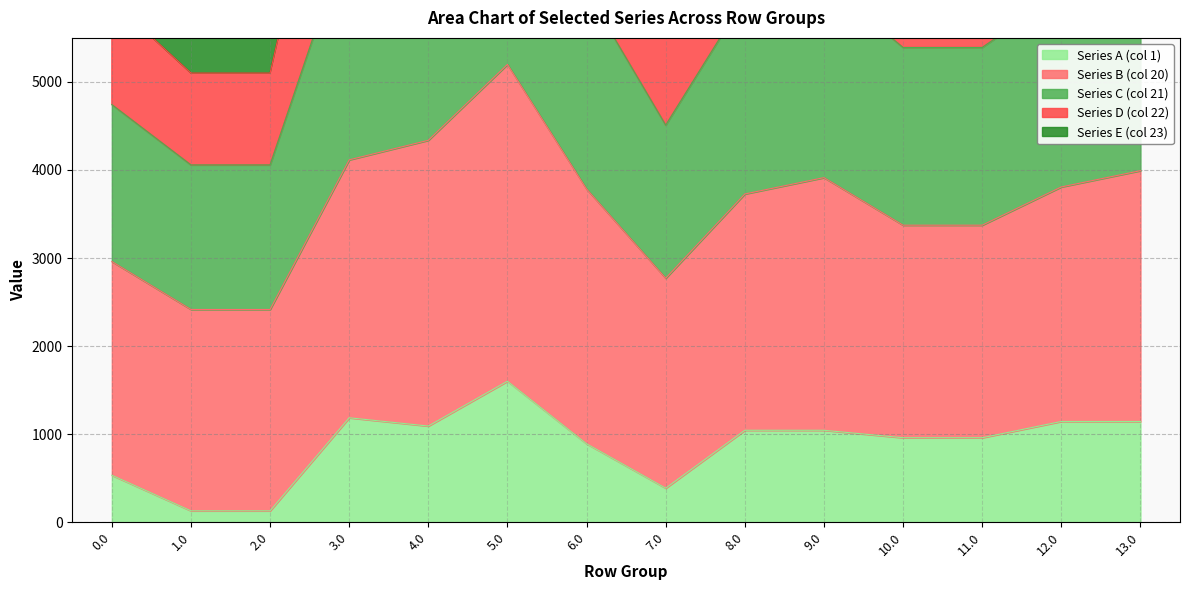

What is the minimum value for Series A (col 1)?

130.2